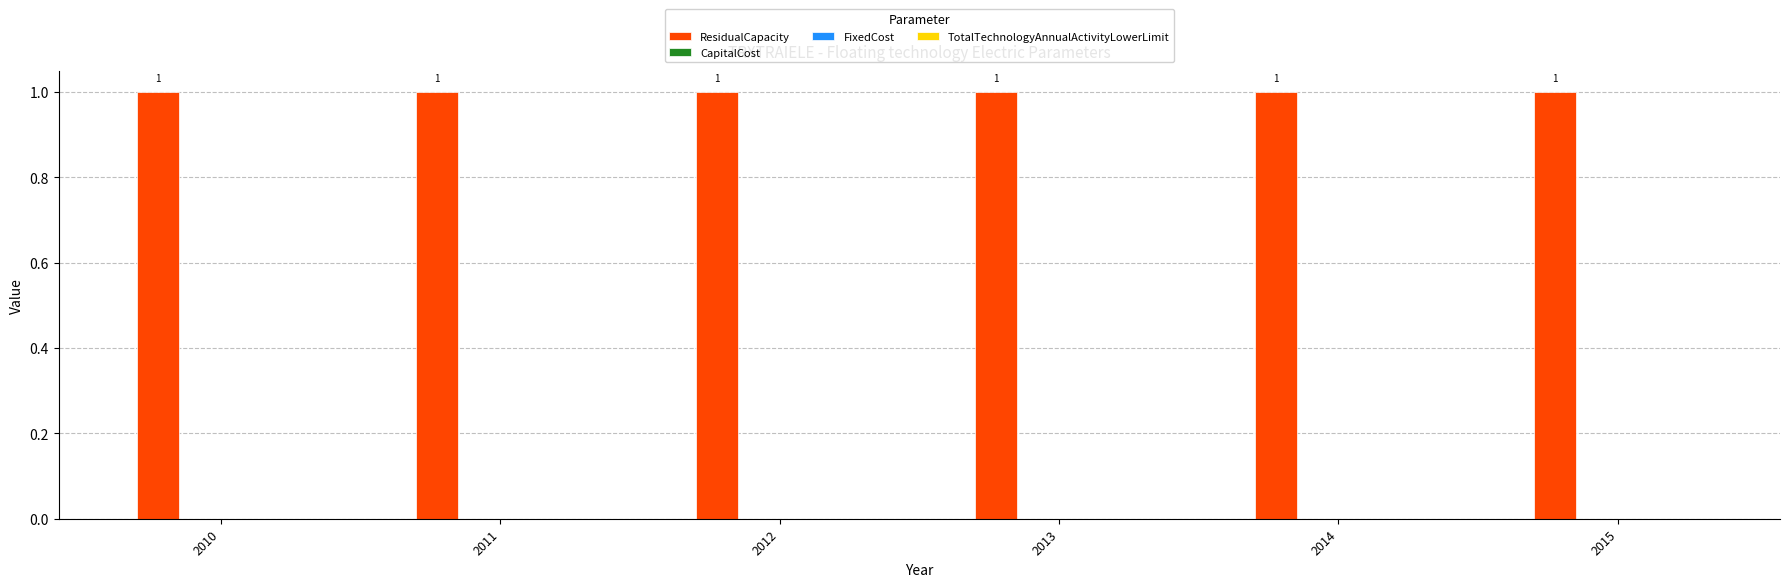

Reading left to right, what are all the values shown in this chart?

ResidualCapacity: 2010=1	2011=1	2012=1	2013=1	2014=1	2015=1
CapitalCost: 2010=0	2011=0	2012=0	2013=0	2014=0	2015=0
FixedCost: 2010=0	2011=0	2012=0	2013=0	2014=0	2015=0
TotalTechnologyAnnualActivityLowerLimit: 2010=0	2011=0	2012=0	2013=0	2014=0	2015=0